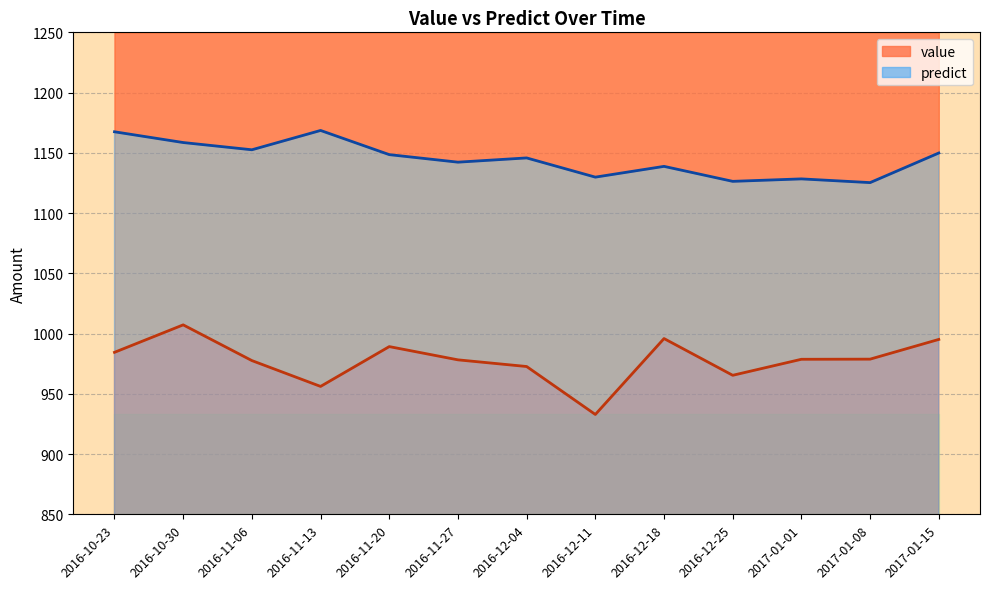

Rank the series by their average value, from lowest to highest.

value, predict